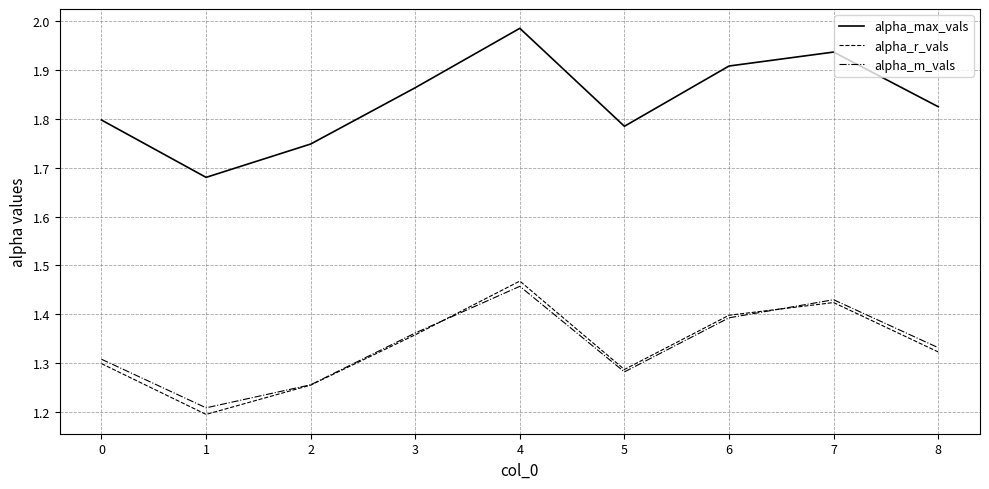

How many intersections are there between alpha_m_vals and alpha_r_vals?

2